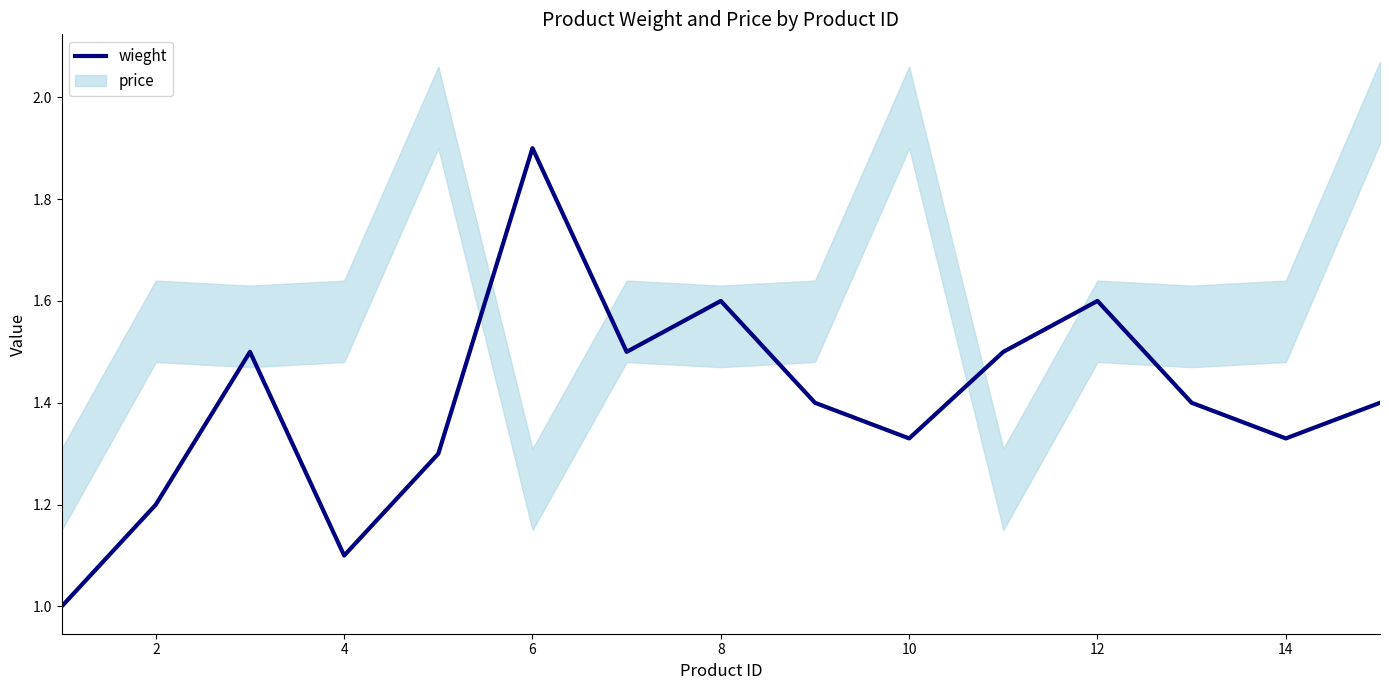

What is the label of the 14th point from the right?

2